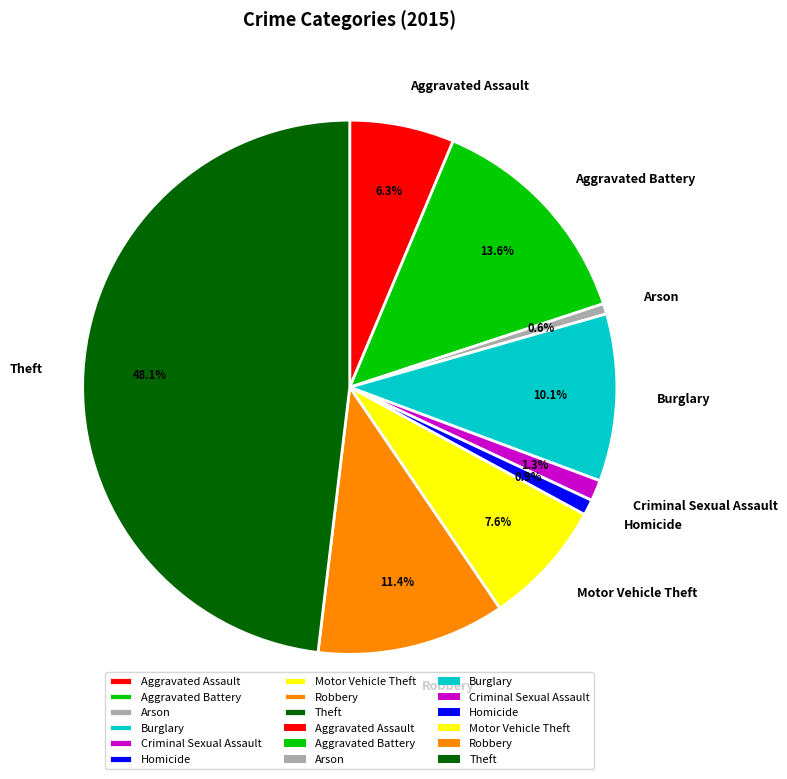

To the nearest percent, what is the combined percentage of Aggravated Assault and Robbery?

18%